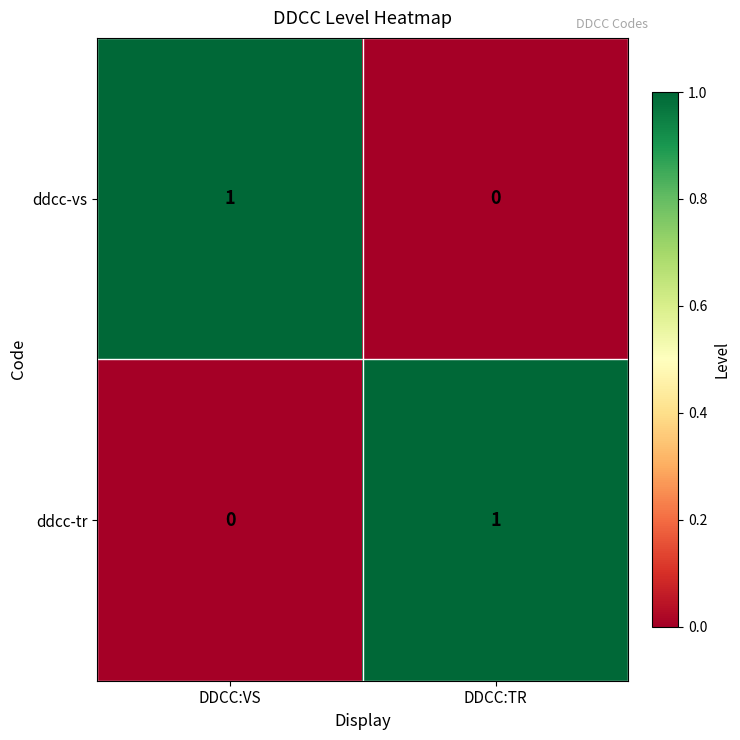

Count the number of data series in this chart.

2